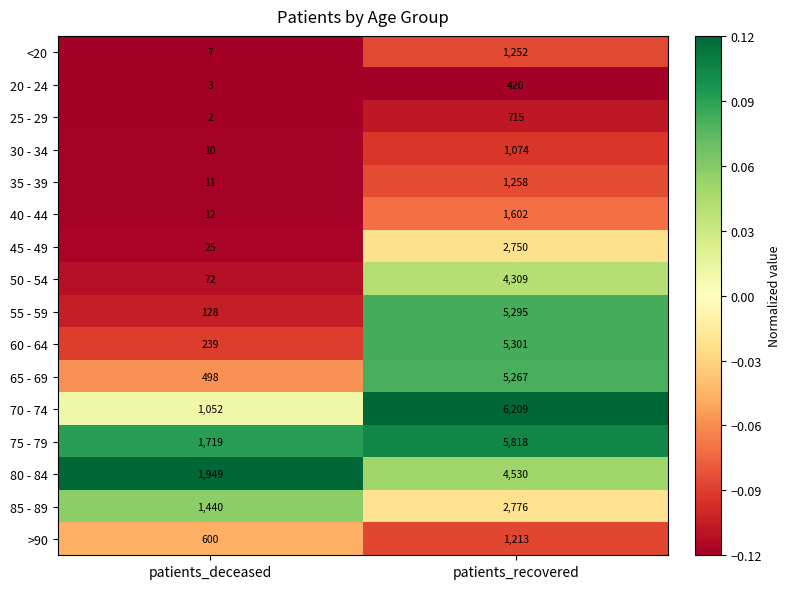

How many data points in 45 - 49 are less than 2750?

1